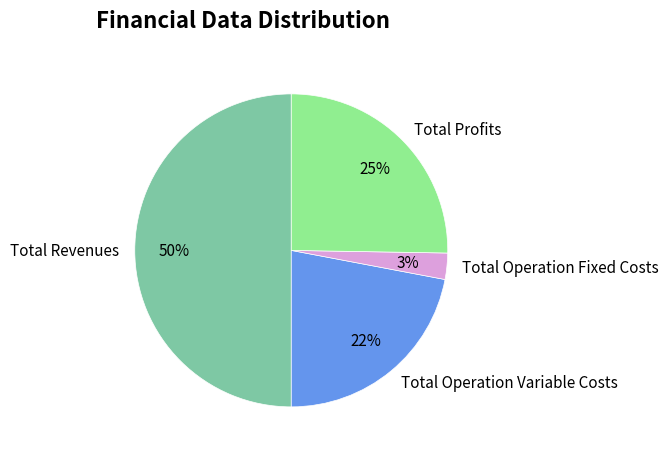

How many slices are in this pie chart?

4